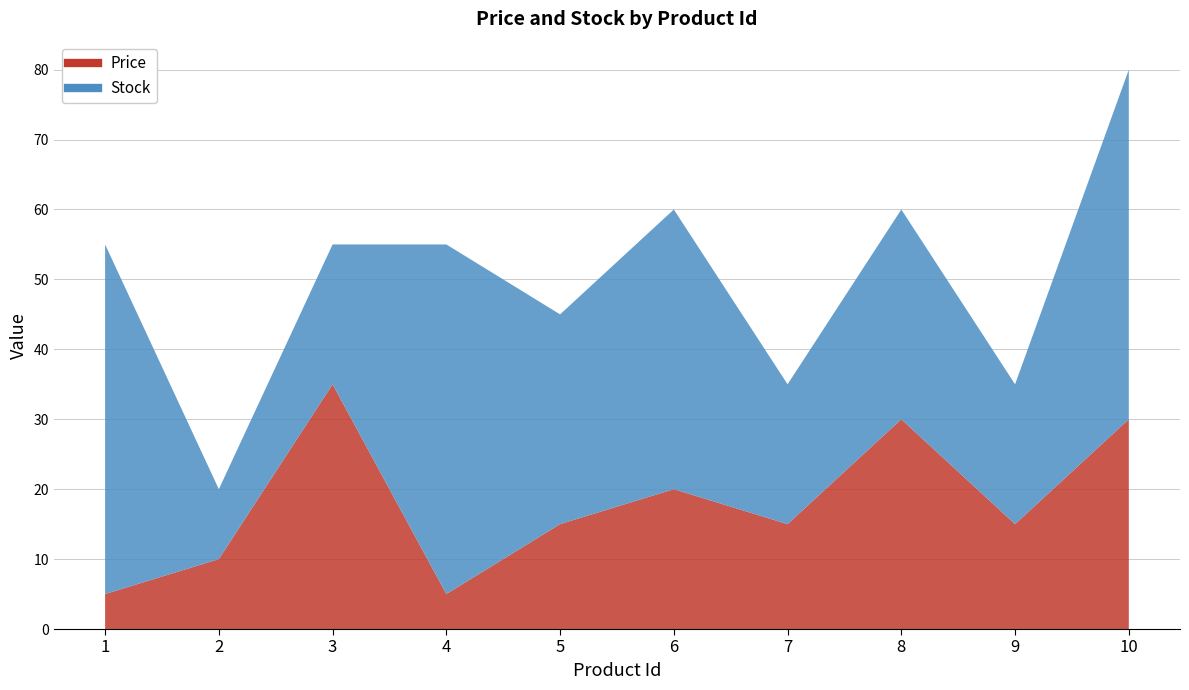

Read the Price value at 10.

30